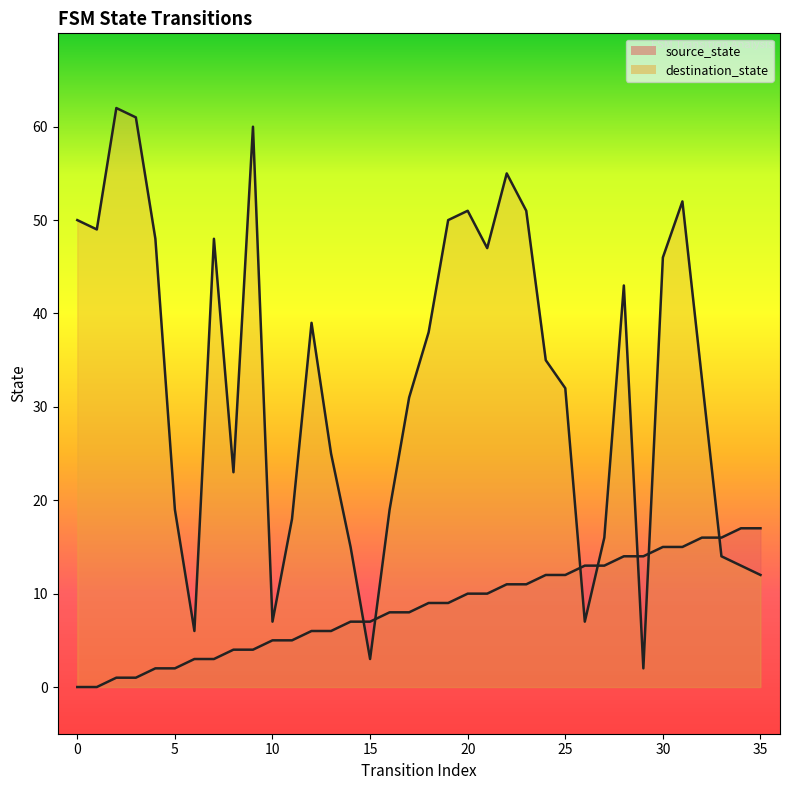

Between 24 and 14, which is larger?

24